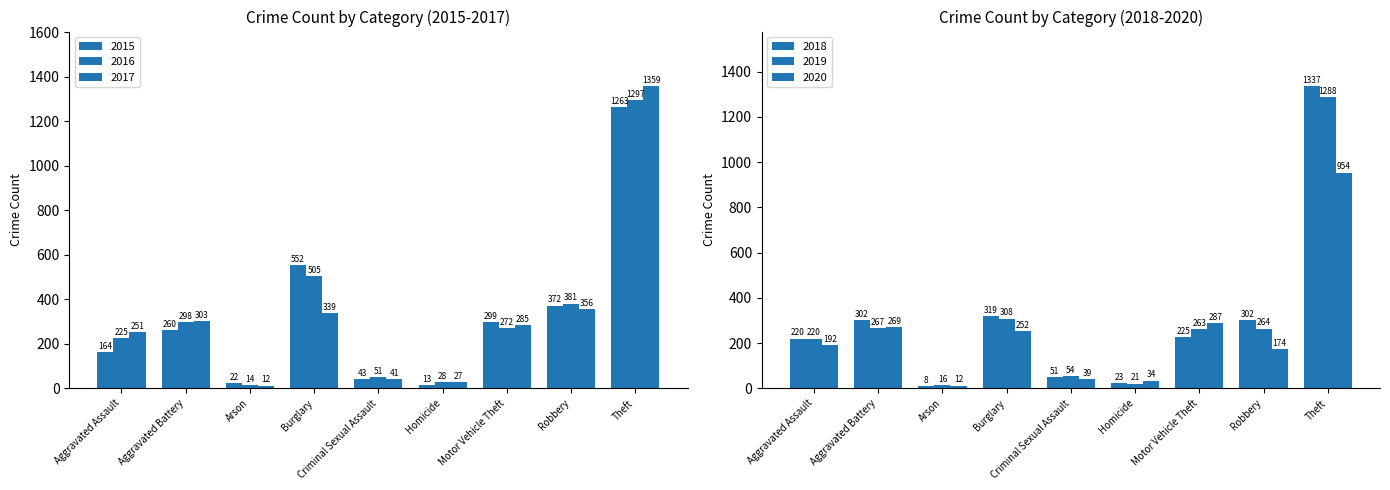

Is the value of 2015 at Theft greater than the value of 2018 at Homicide?

Yes